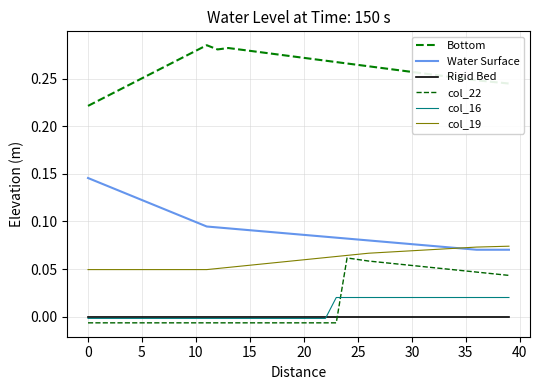

Is this an area chart (filled region under the line)?

No